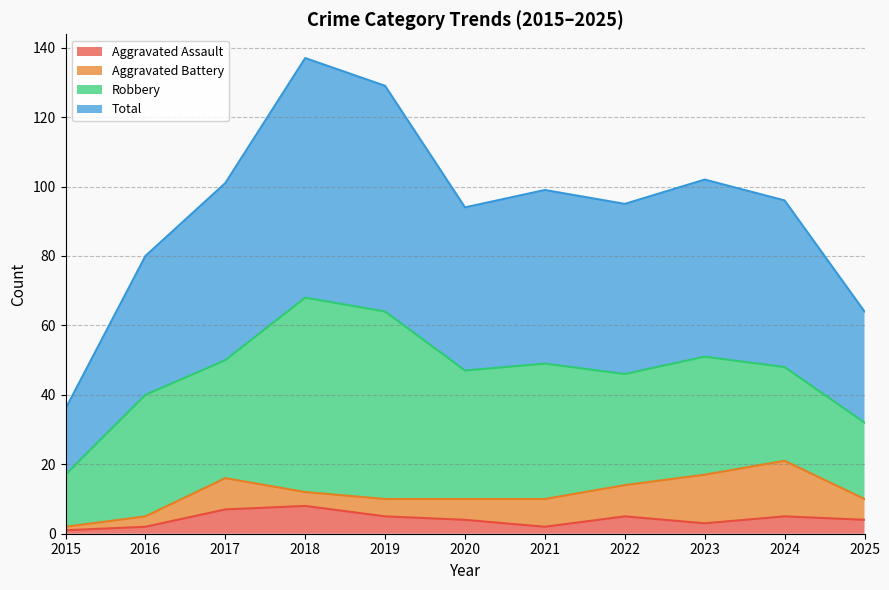

Which category has the lowest value in the Aggravated Assault series?

2015